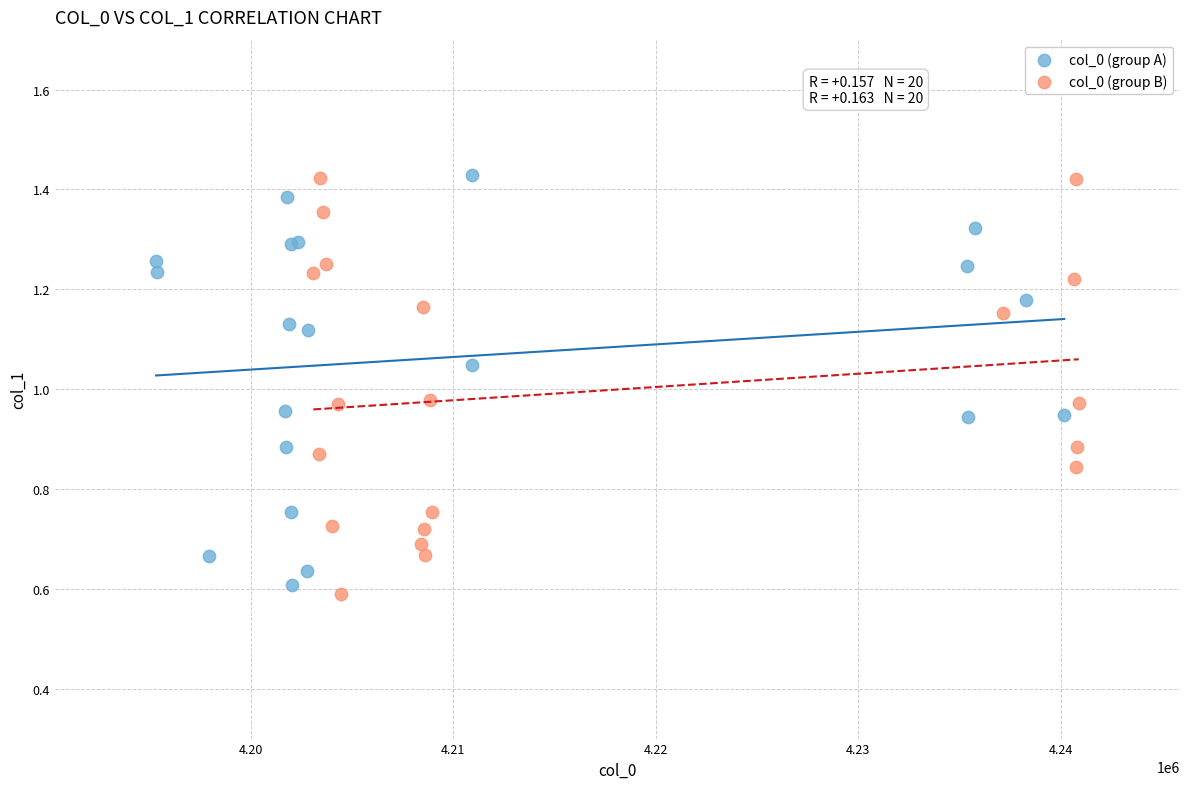

What are all the series names shown in the legend?

col_0 (group A), col_0 (group B)